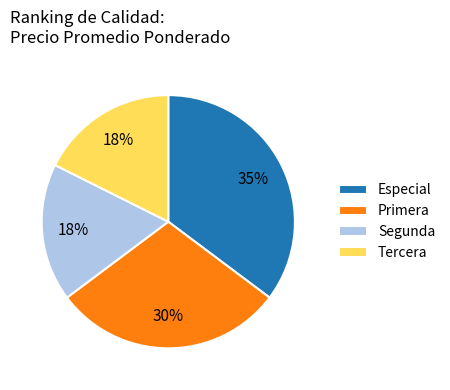

True or false: Tercera accounts for 18% of the total.

True